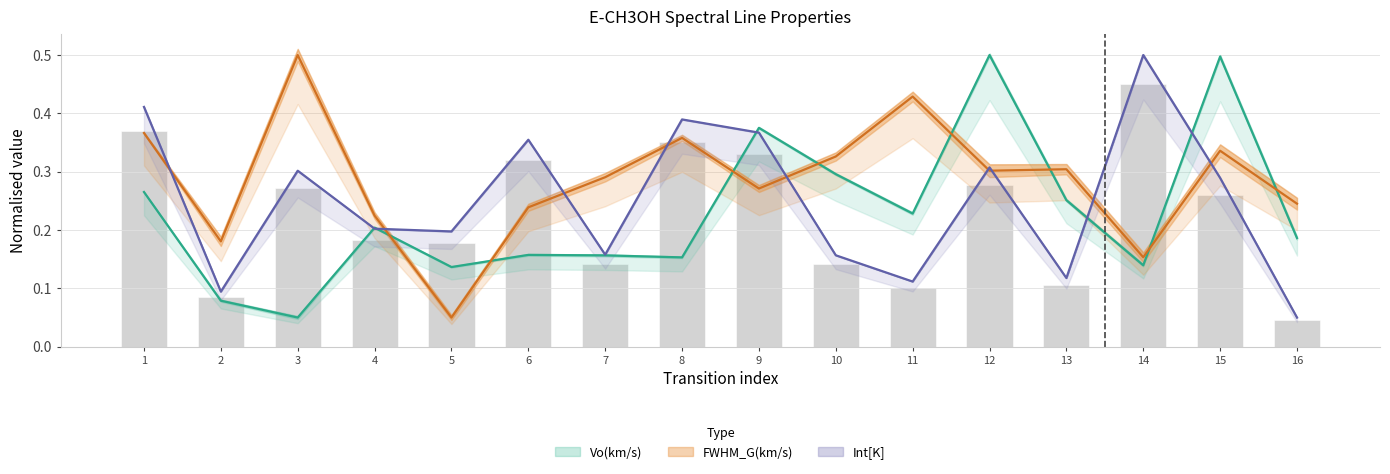

Is the value of FWHM_G(km/s) at 16 greater than the value of Vo(km/s) at 5?

Yes